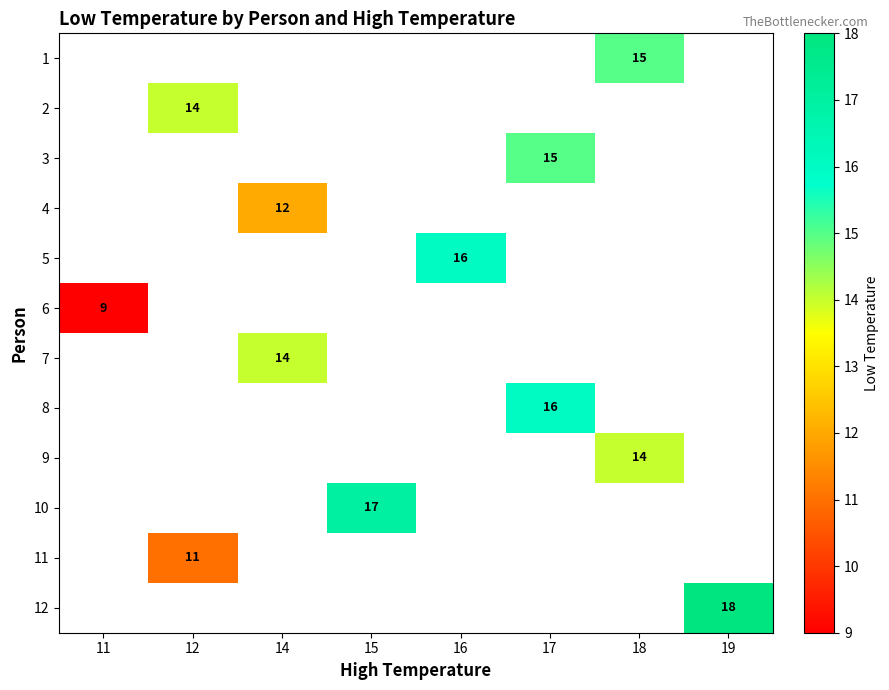

Rank the categories by 9 value from lowest to highest.

11, 12, 14, 15, 16, 17, 18, 19